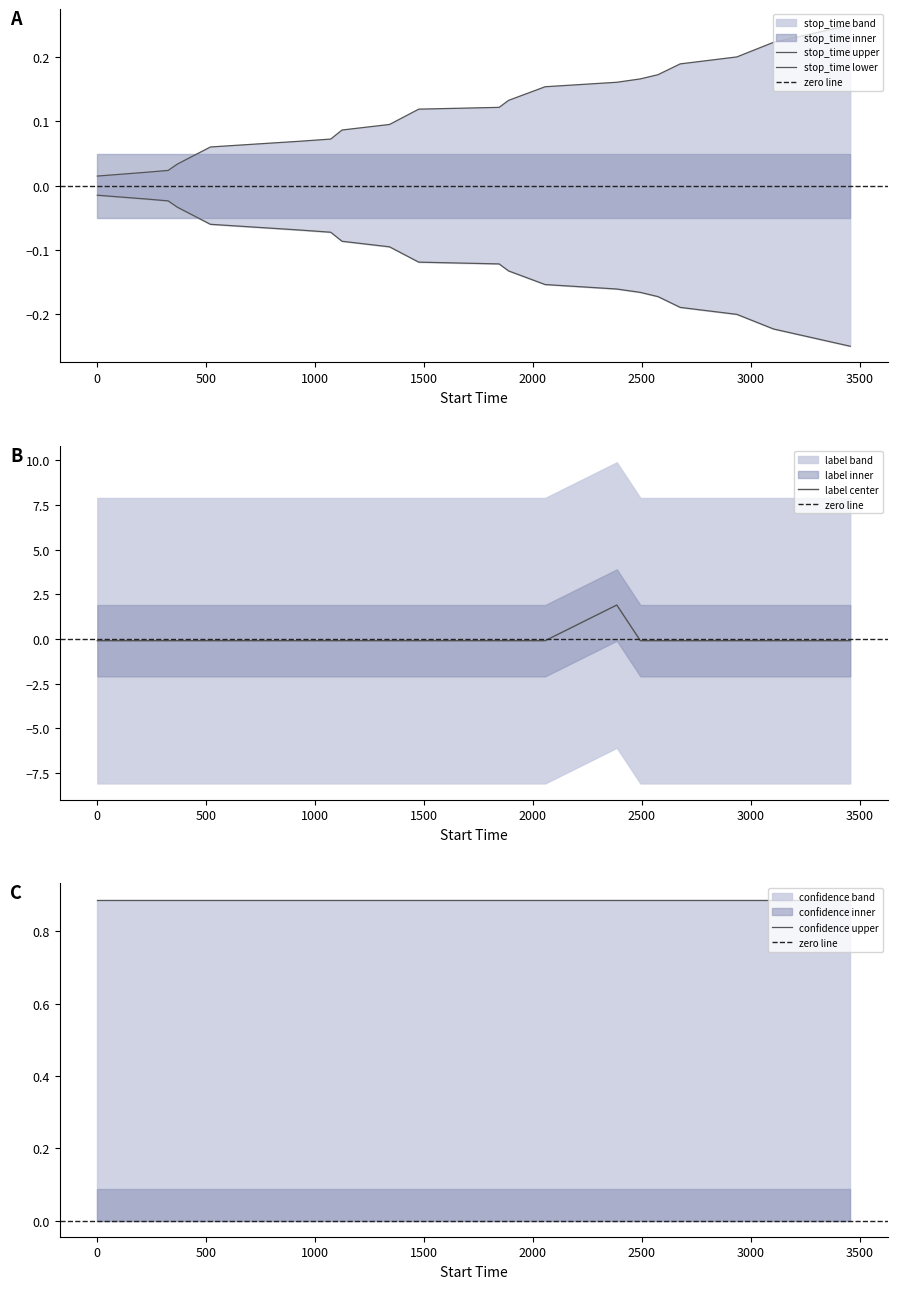

What is the maximum value for label center?

1.9